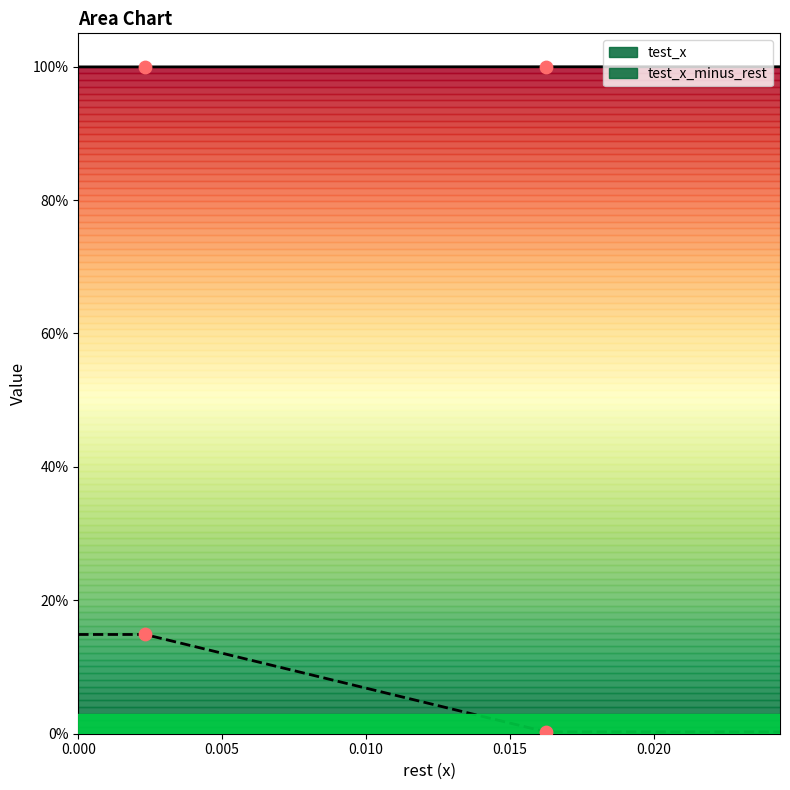

At how many categories does at least one series exceed 0?

2